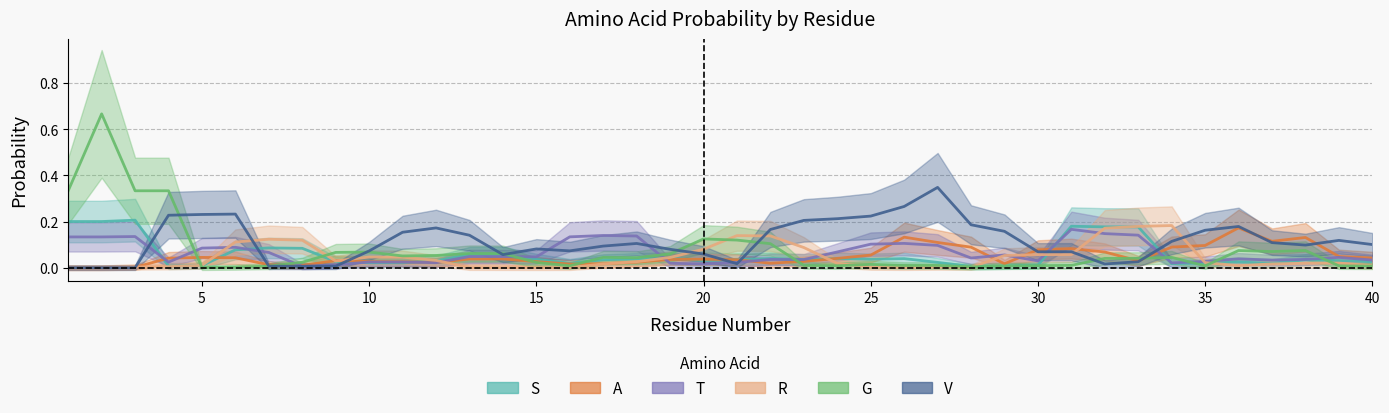

The value of V at 16 is 0.1. True or false?

True